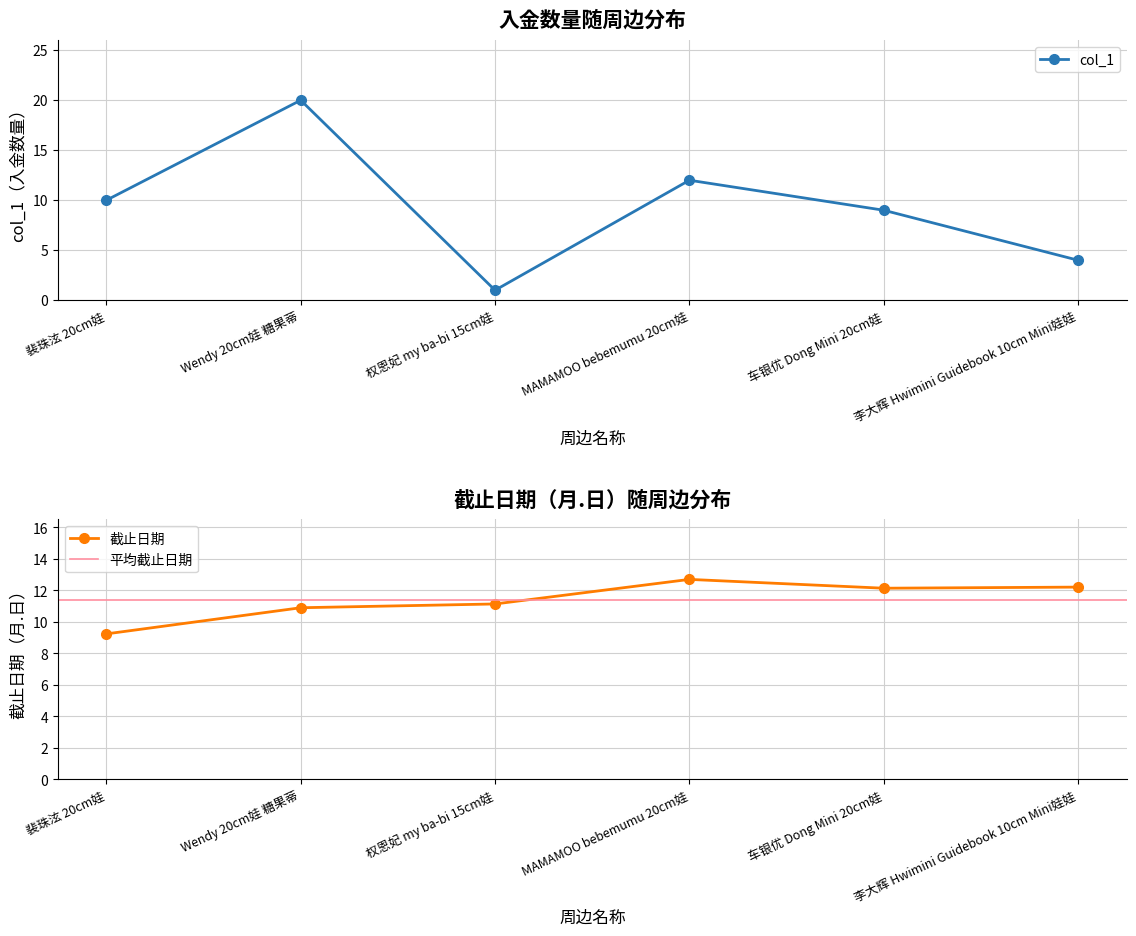

What is the spread (max minus min) of values at 车银优 Dong Mini 20cm娃?

3.1